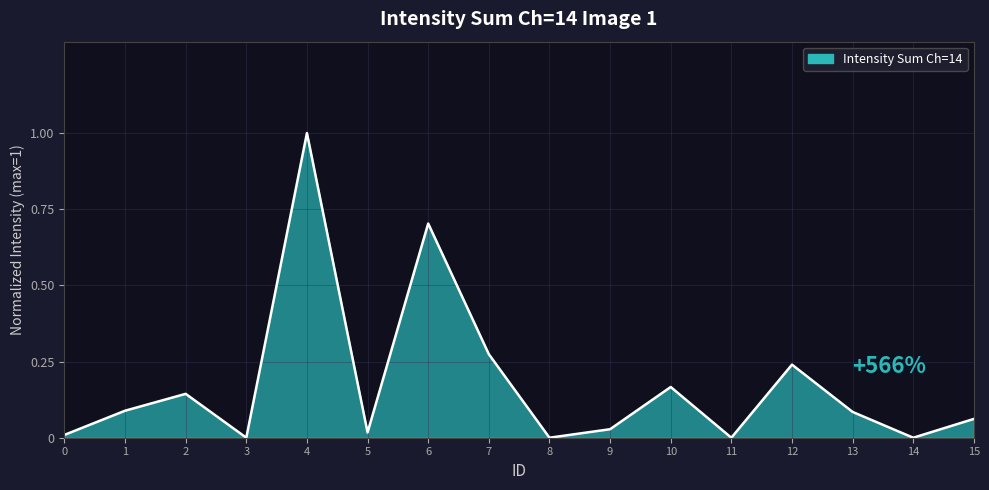

Is it true that the value at 14 is 0.0?

True